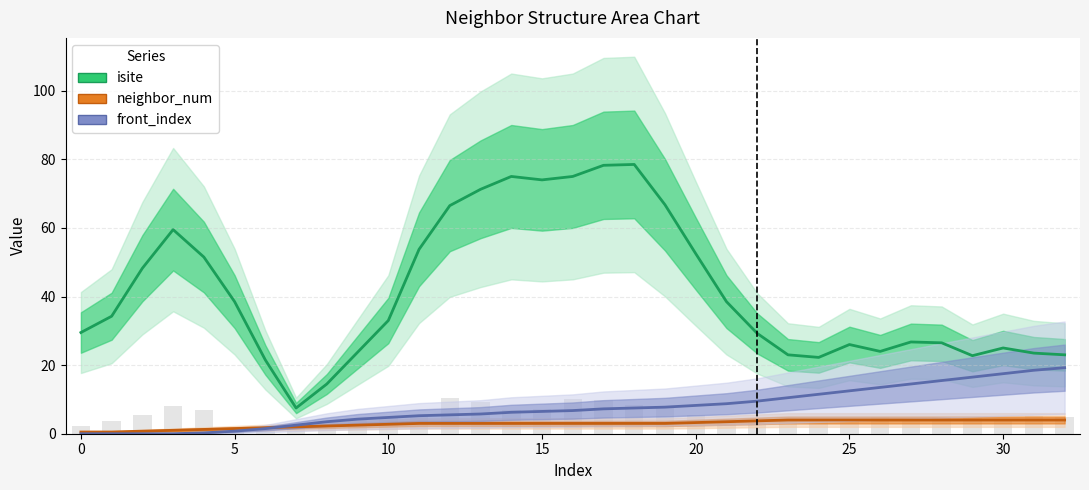

At 0, list the series in order from smallest to largest.

front_index, neighbor_num, isite